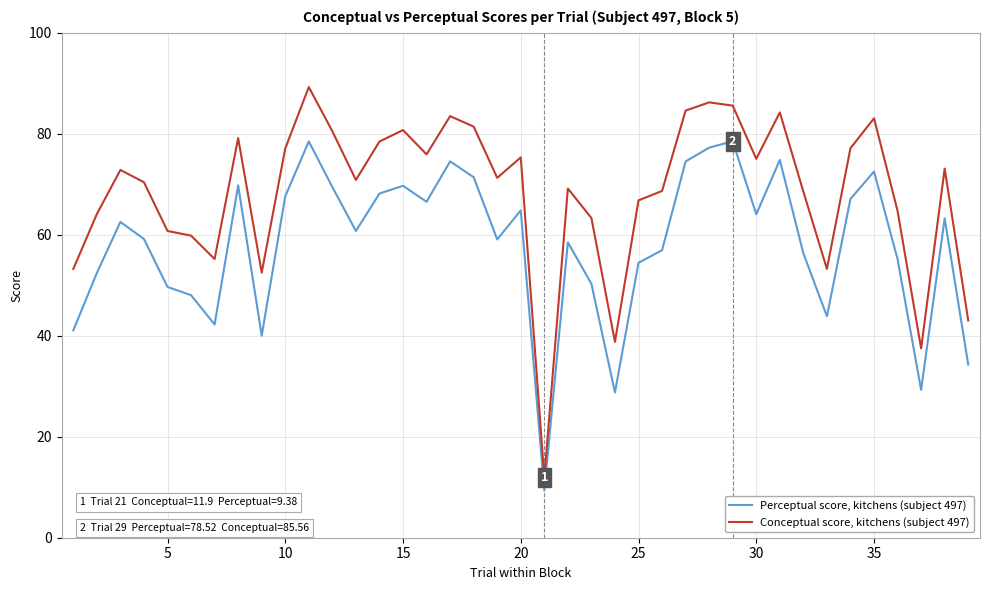

What are all the series names shown in the legend?

Perceptual score, kitchens (subject 497), Conceptual score, kitchens (subject 497)